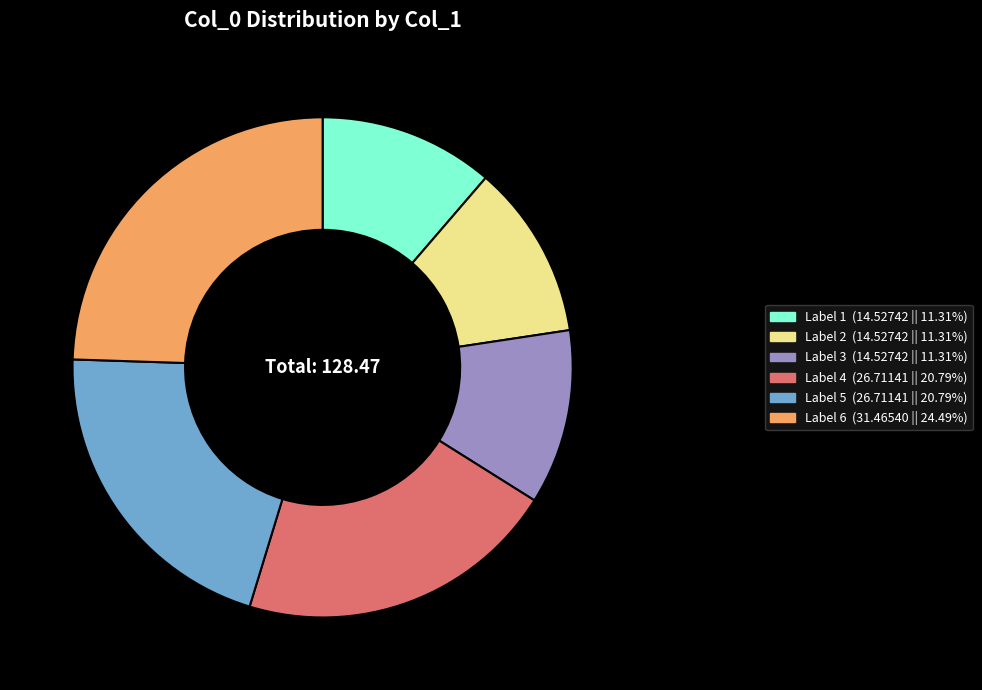

What is the ratio of the value at 5 to the value at 6?

0.8